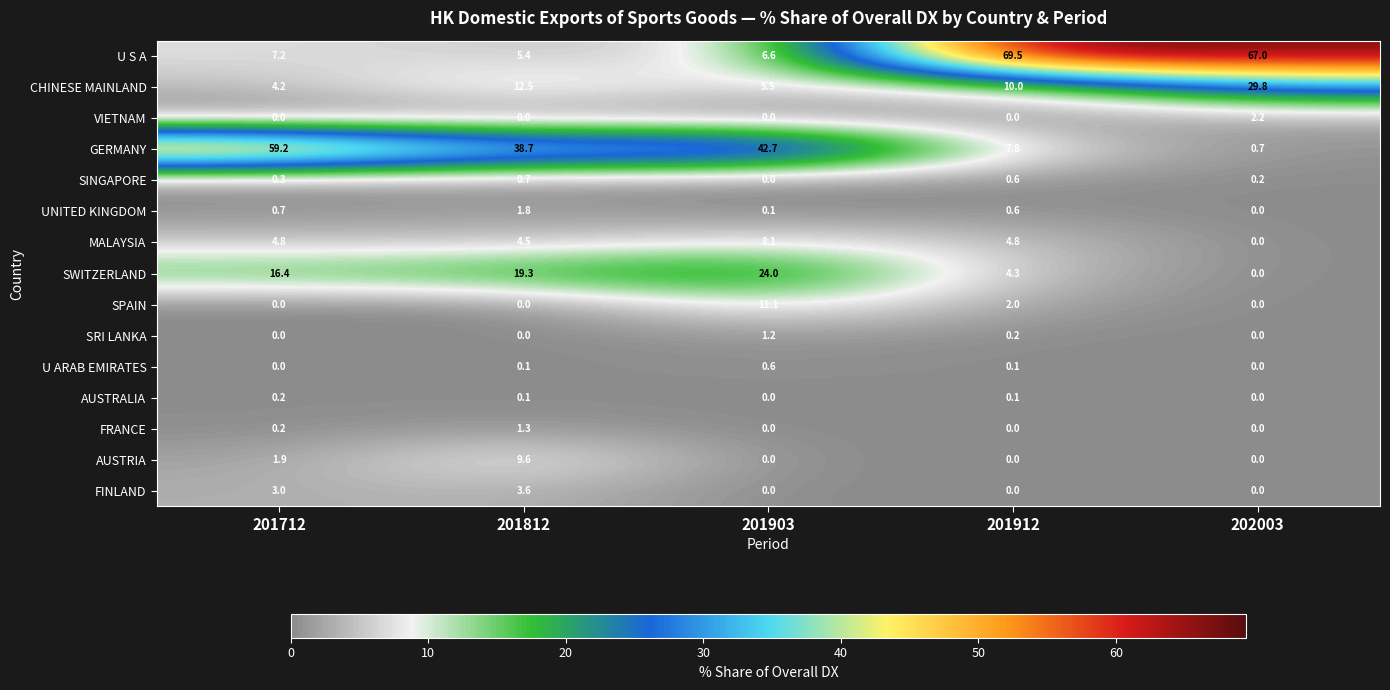

Where does the SWITZERLAND series first go above 16?

201712